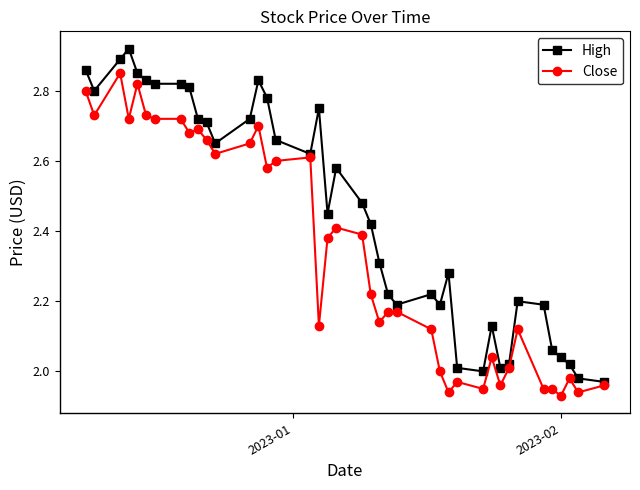

Rank the series by their maximum value, from highest to lowest.

High, Close